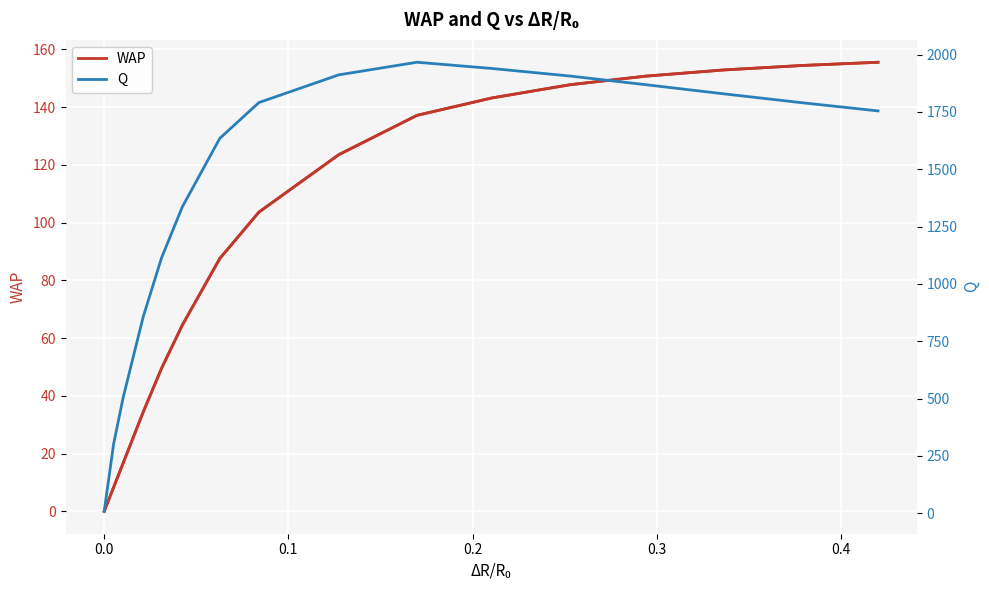

True or false: WAP has more than 2 points higher than both neighbors.

False